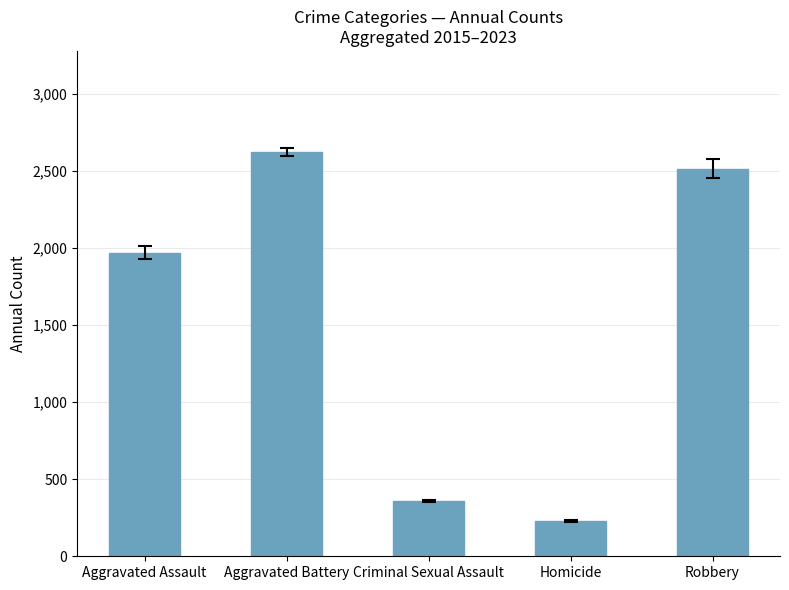

True or false: the data shows 469 at Criminal Sexual Assault.

False